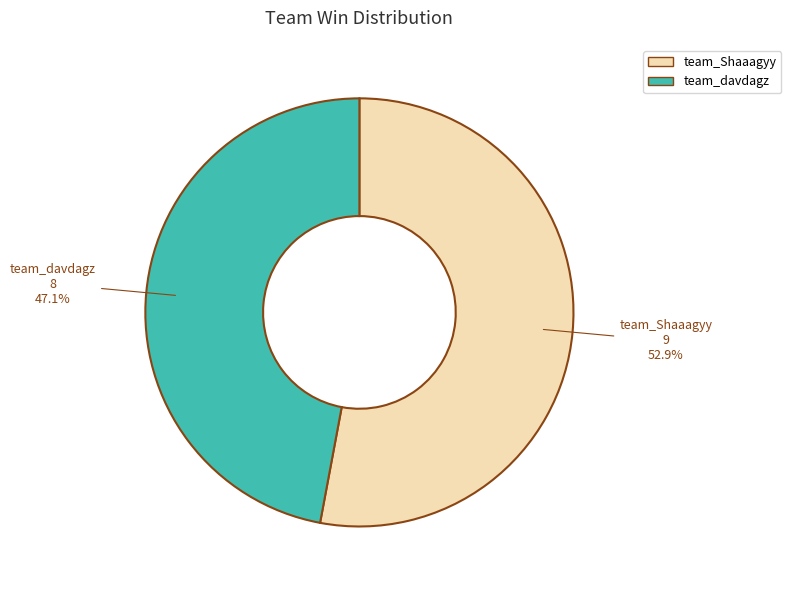

Which category has the biggest portion of the pie?

team_Shaaagyy